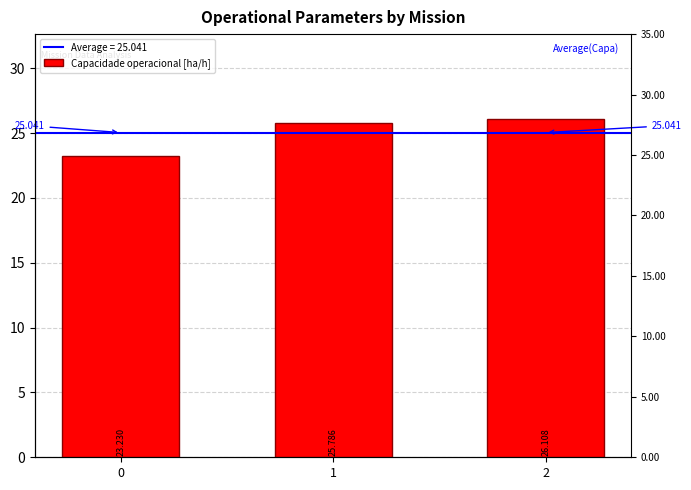

What is the value of the 1st bar from the left?

23.2